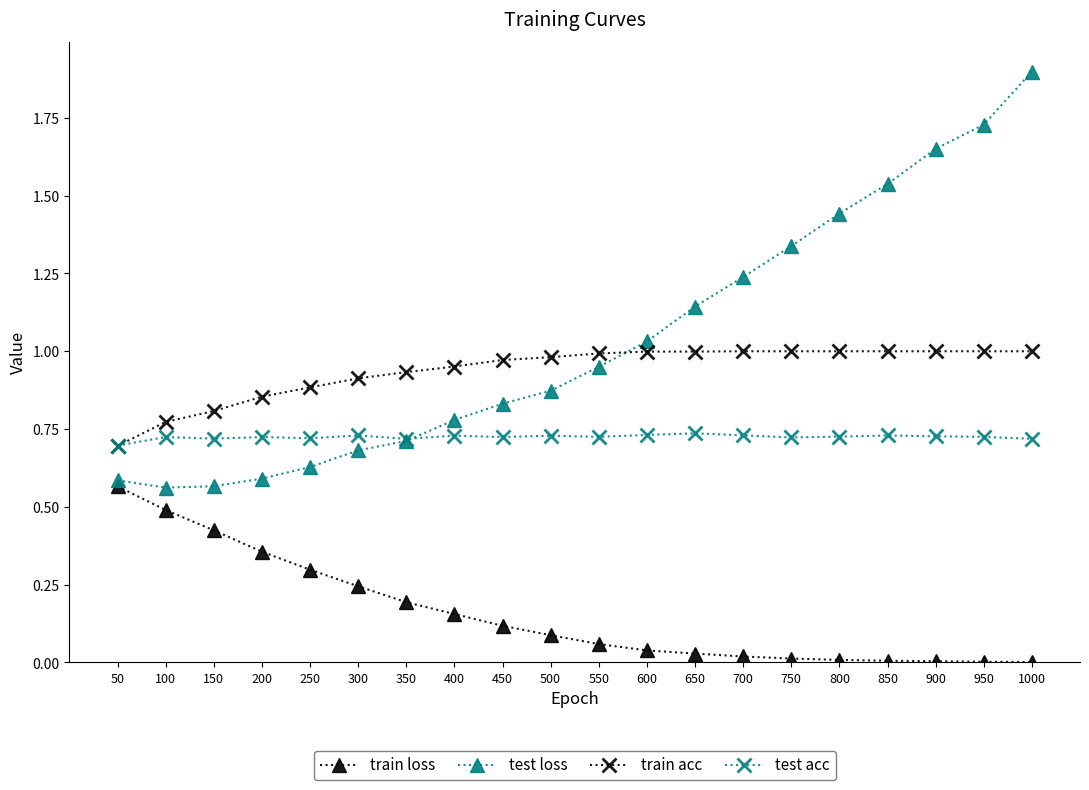

Which series has the largest total across all categories?

test loss